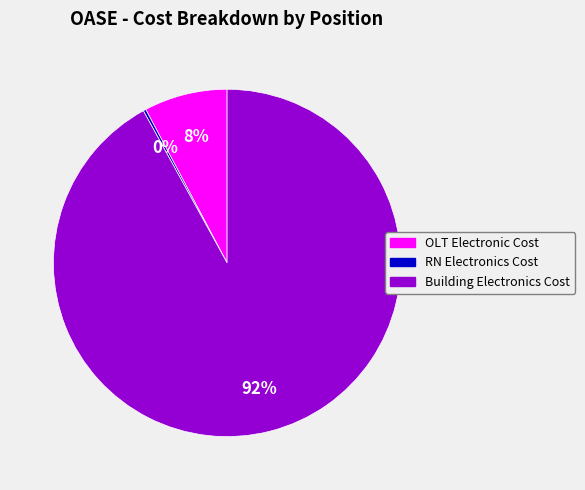

To the nearest percent, what is the difference between the largest and smallest slice percentages?

92%